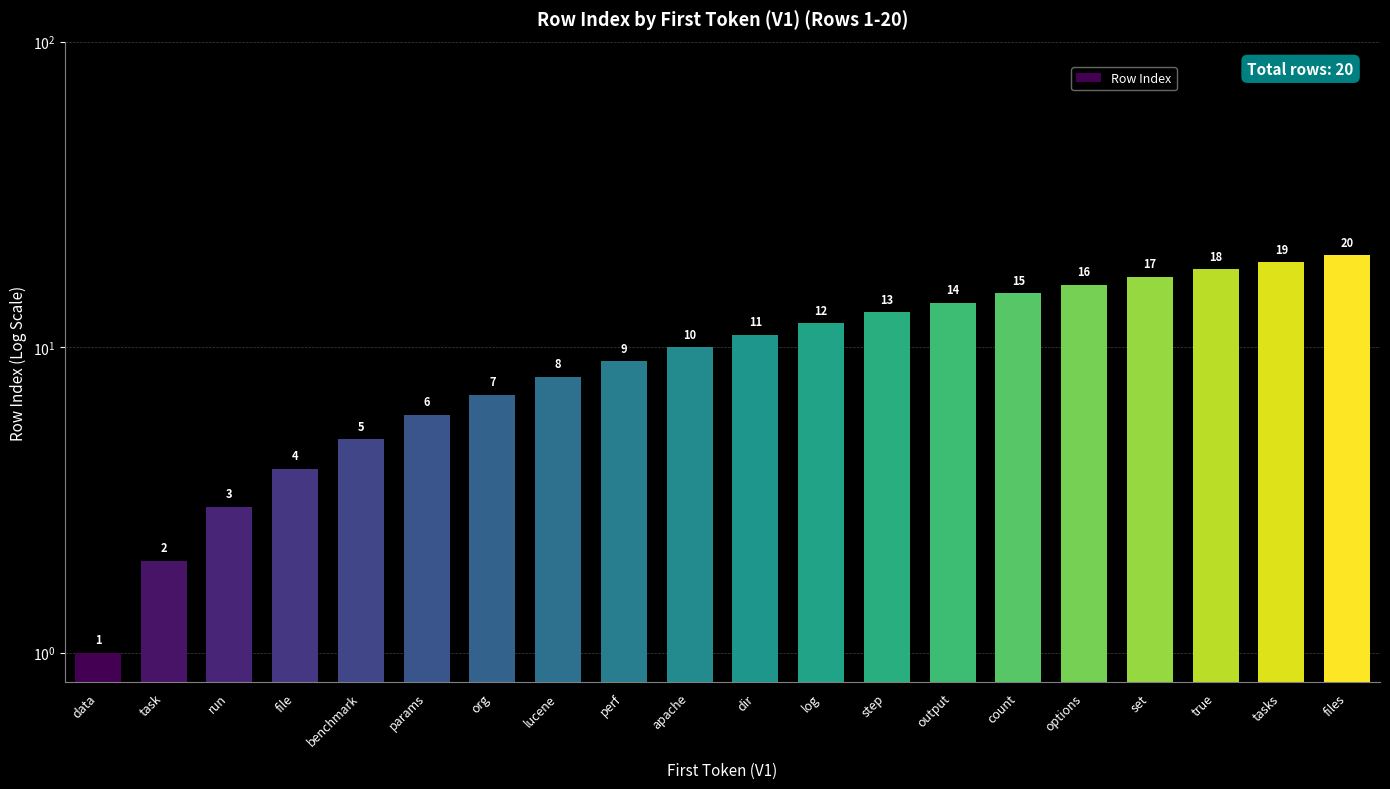

Are the bars horizontal?

No